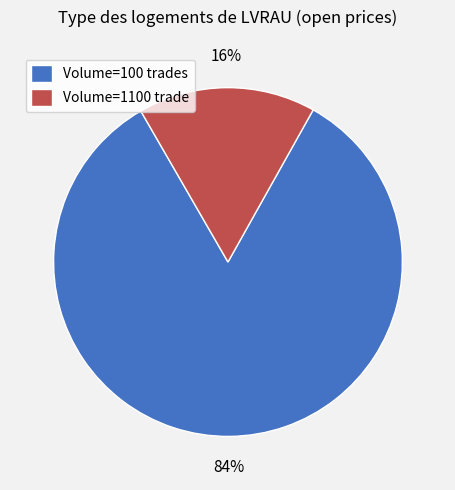

Is it true that Volume=100 trades is 75% of the pie?

False